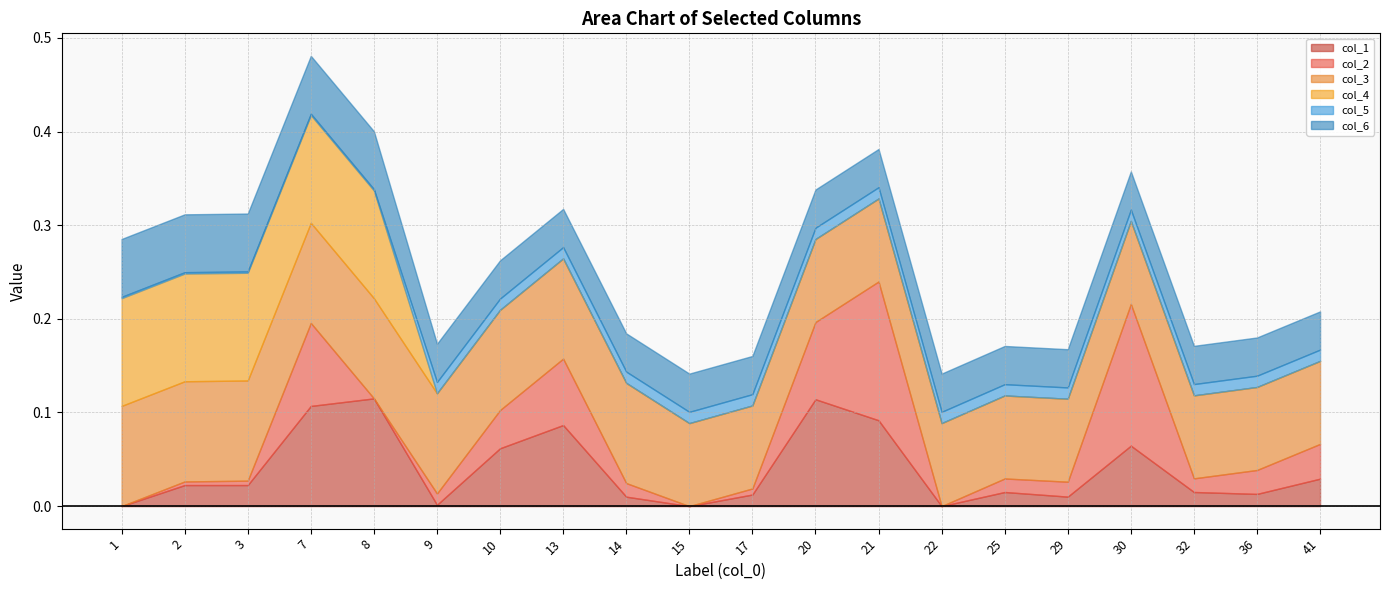

What is the maximum value for col_6?

0.1